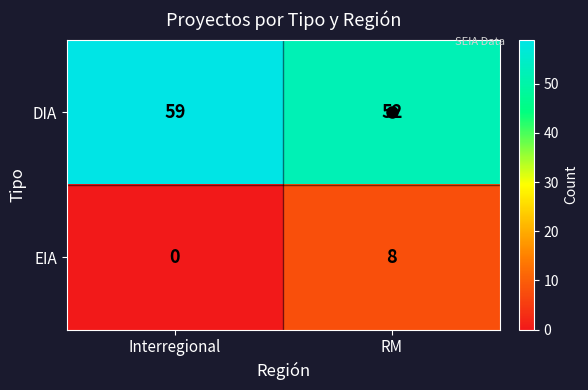

Which series has the largest total across all categories?

DIA